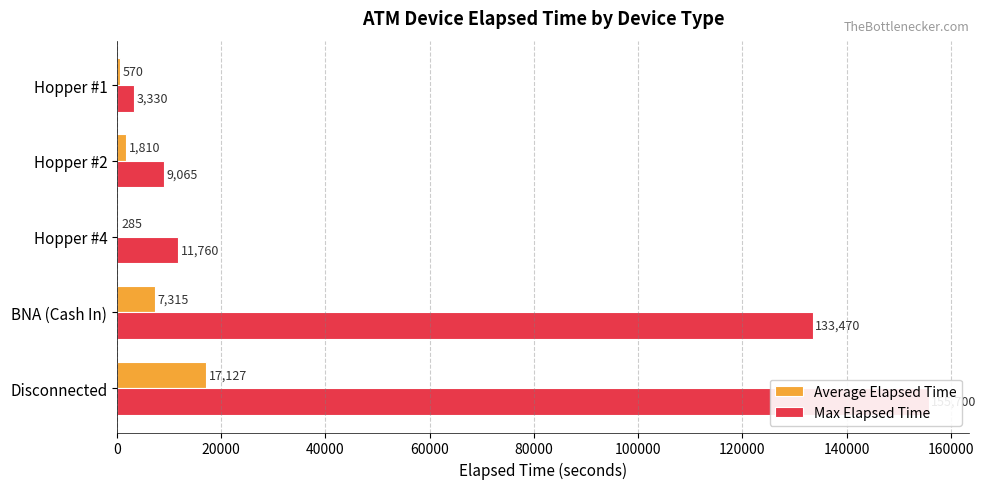

Reading right to left, extract all data points from this chart.

Average Elapsed Time: 570	1810	285	7315	17127
Max Elapsed Time: 3330	9065	11760	133470	155700